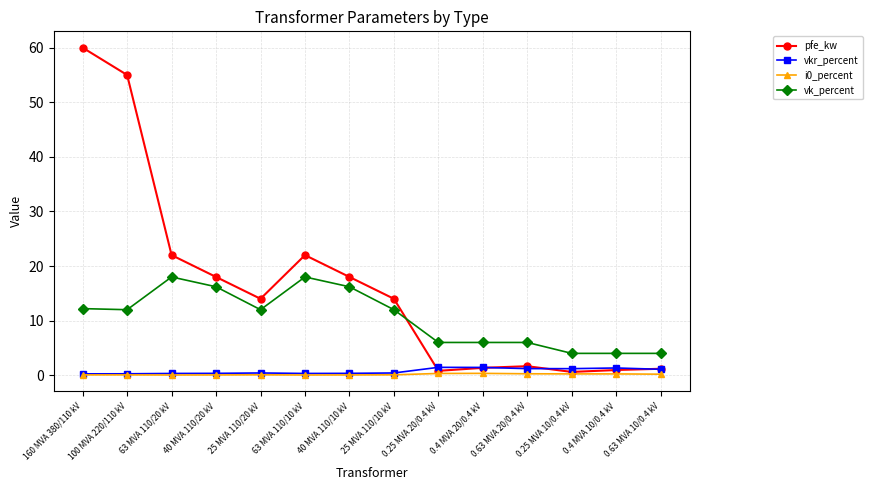

What is the spread (max minus min) of values at 0.63 MVA 10/0.4 kV?

3.8